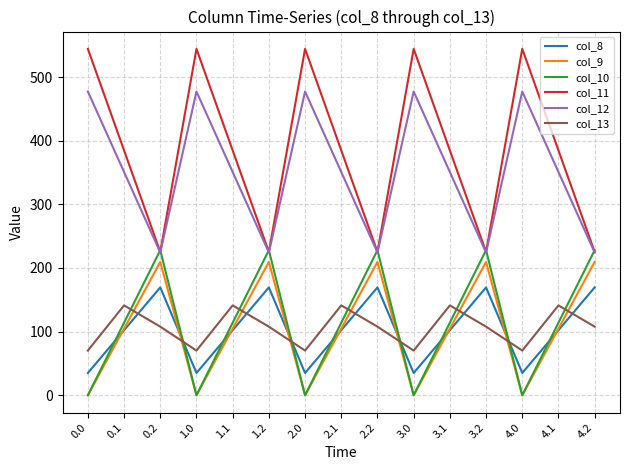

Which series has the widest spread of values?

col_11